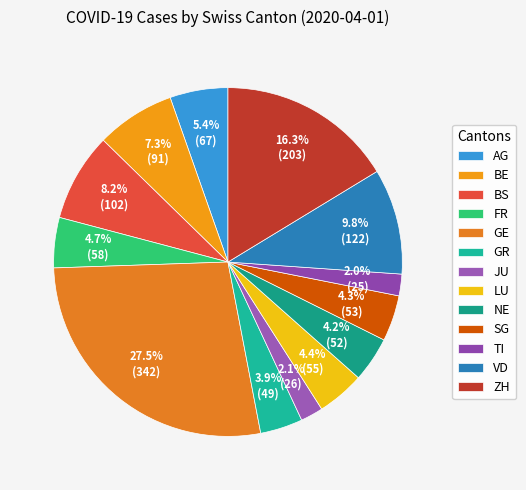

How many slices are in this pie chart?

13